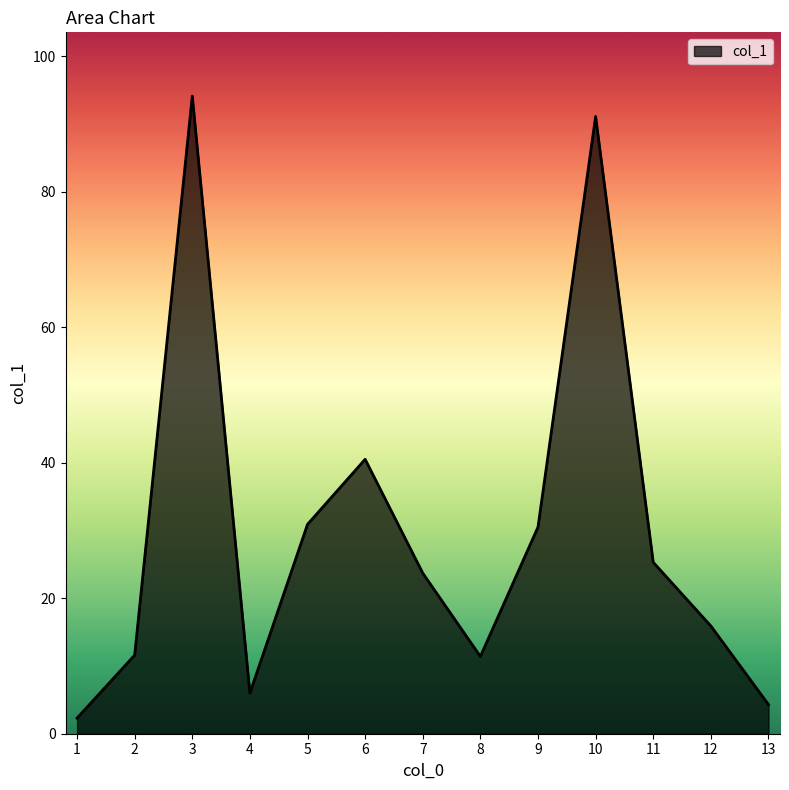

How many interior local peaks (higher than both neighbors) does the data have?

3